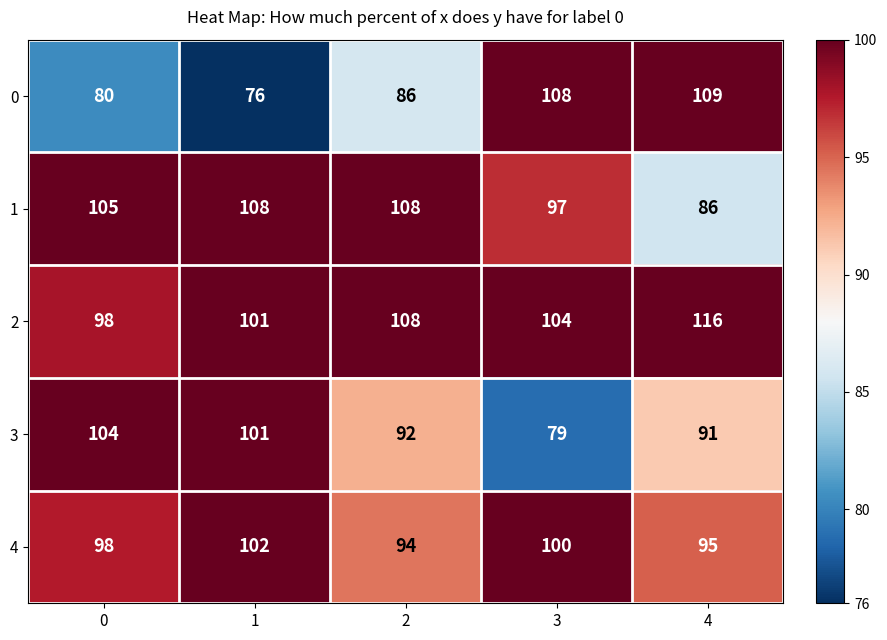

List the labels in order of 4 value, largest first.

1, 3, 0, 4, 2